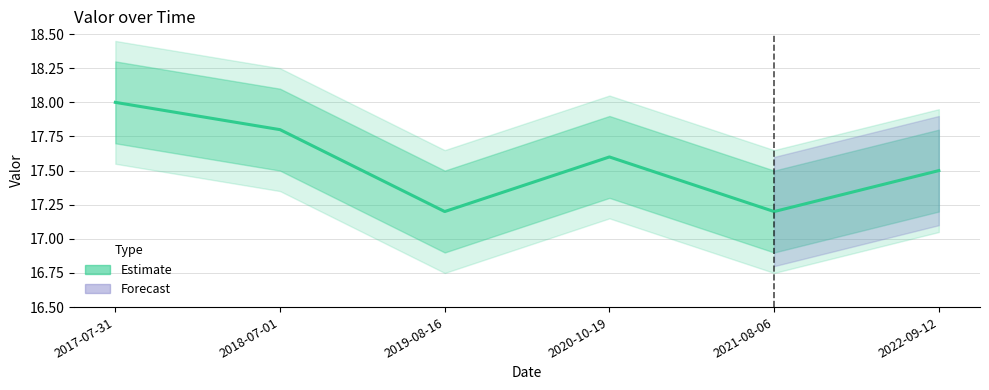

What is the label of the 4th point from the left?

2020-10-19